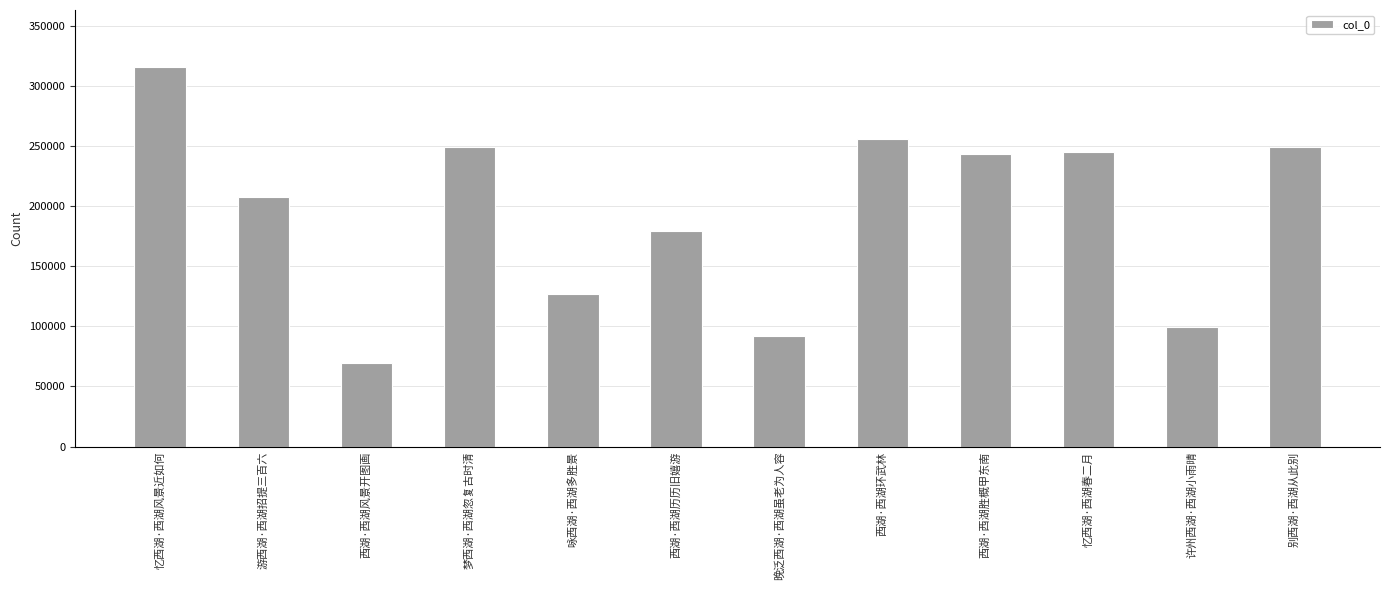

What position from the right is 许州西湖·西湖小雨晴?

2